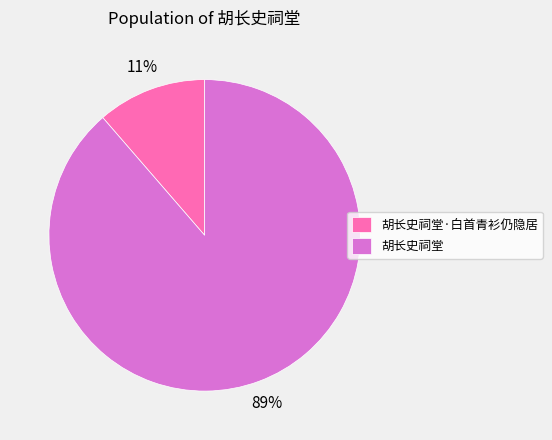

How many segments does this pie chart have?

2